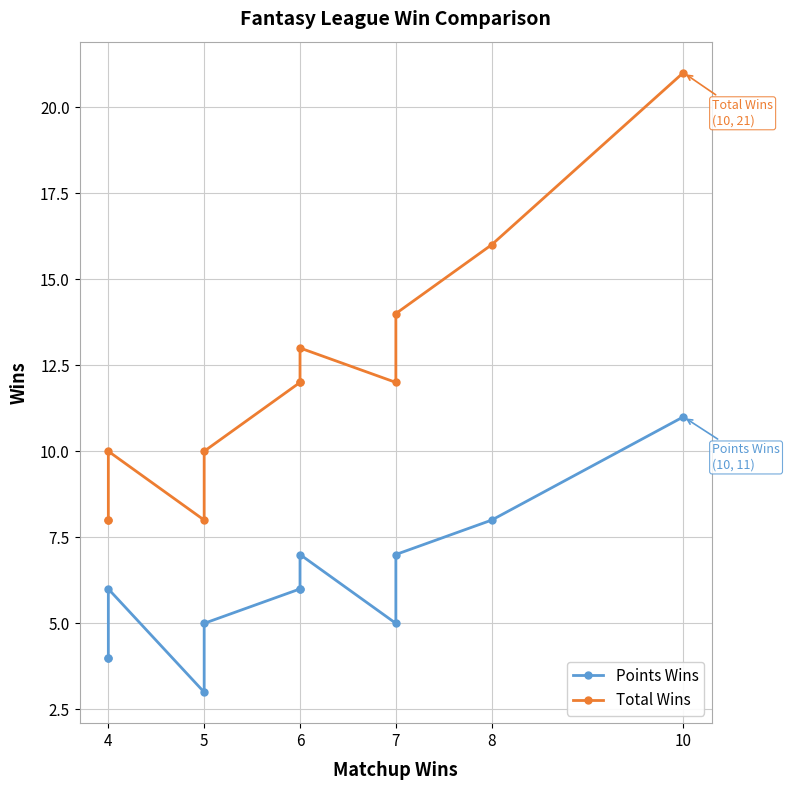

Is this an area chart (filled region under the line)?

No